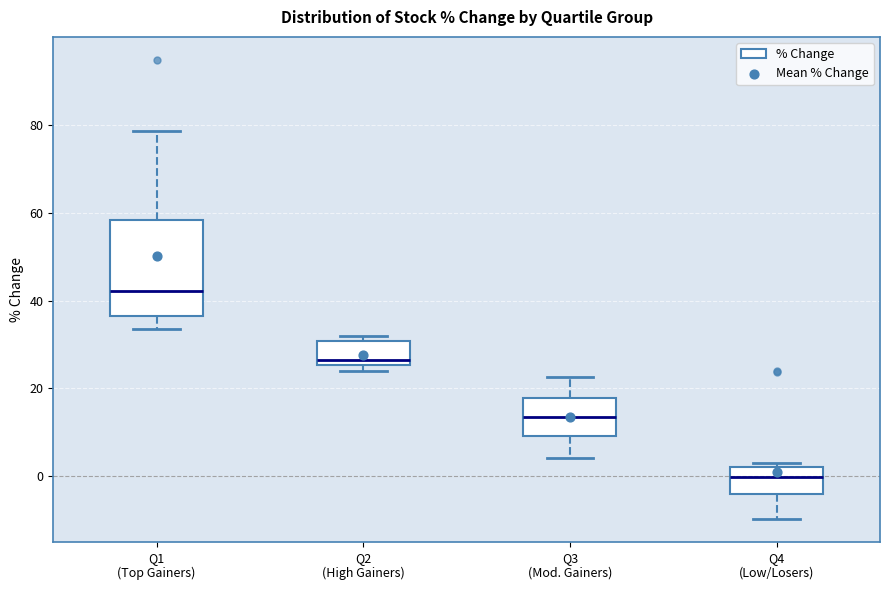

Reading left to right, transcribe this box plot: for each box, give where its median line is, the range the box spans, and where its two whiskers end, as read against the y-axis. The values are not printed on the chart, so give them approximately, as read against the axis.

Q1 (Top Gainers): median 42, box 36 to 58, whiskers 34 to 78
Q2 (High Gainers): median 26 (just above the box's lower edge), box 26 to 30, whiskers 24 to 32
Q3 (Mod. Gainers): median 14, box 10 to 18, whiskers 4 to 22
Q4 (Low/Losers): median 0, box -4 to 2, whiskers -10 to 4